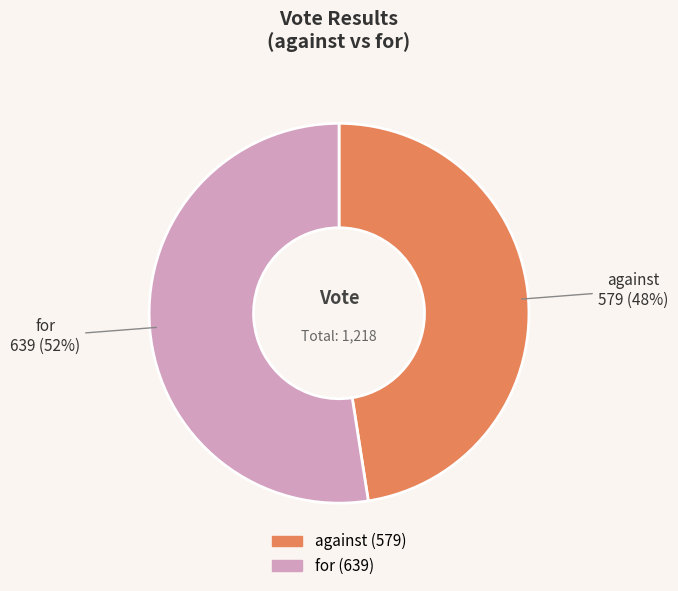

Do against and for together represent more than half of the pie?

Yes